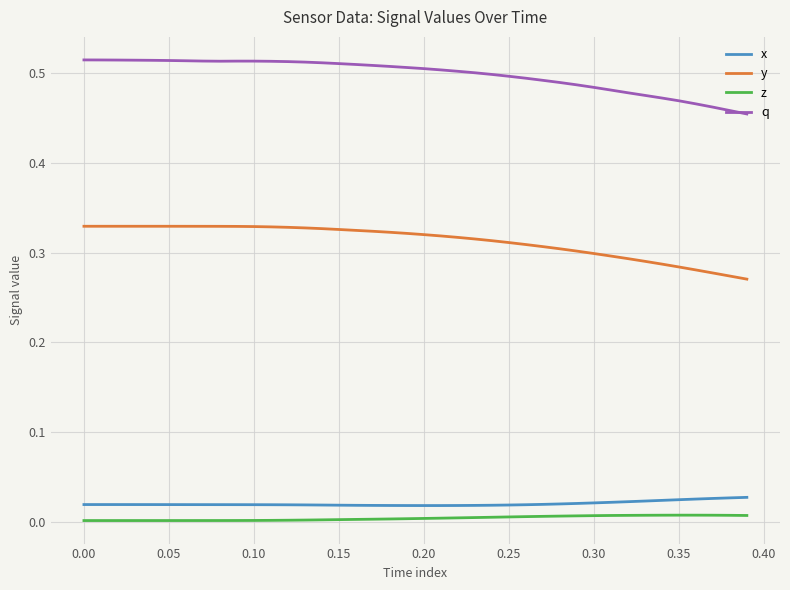

Is this an area chart (filled region under the line)?

No